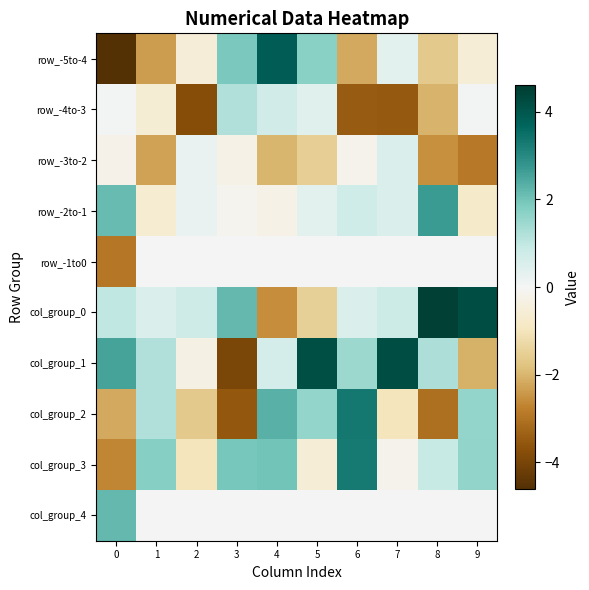

At which category is the sum across all series the highest?

4